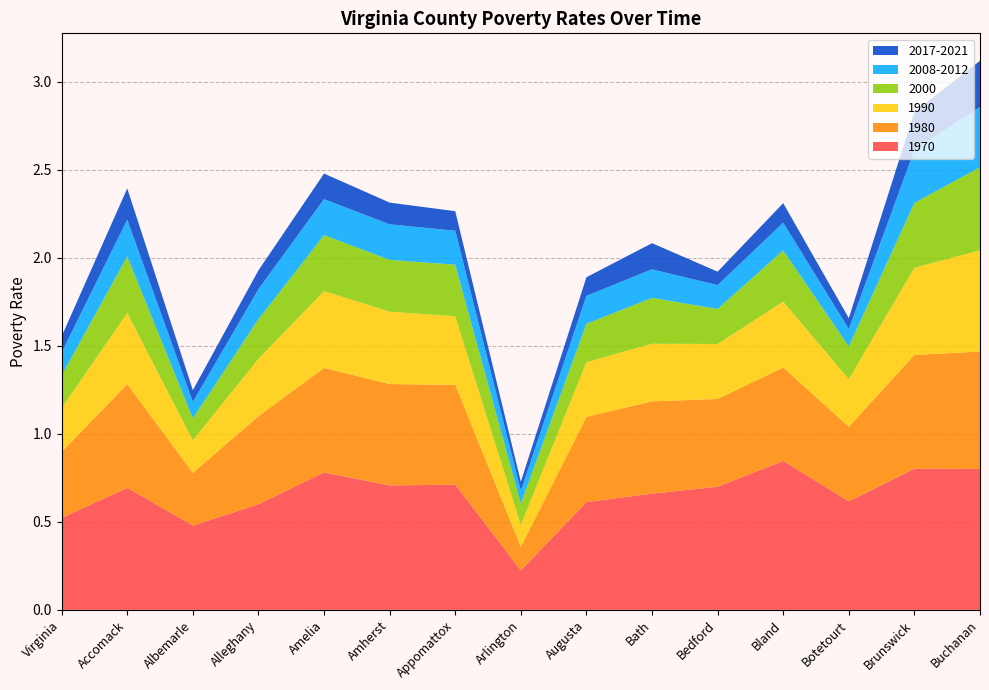

Reading right to left, transcribe all the data shown in this chart.

1970: 0.8	0.8	0.6	0.8	0.7	0.7	0.6	0.2	0.7	0.7	0.8	0.6	0.5	0.7	0.5
1980: 0.7	0.6	0.4	0.5	0.5	0.5	0.5	0.1	0.6	0.6	0.6	0.5	0.3	0.6	0.4
1990: 0.6	0.5	0.3	0.4	0.3	0.3	0.3	0.1	0.4	0.4	0.4	0.3	0.2	0.4	0.2
2000: 0.5	0.4	0.2	0.3	0.2	0.3	0.2	0.1	0.3	0.3	0.3	0.2	0.1	0.3	0.2
2008-2012: 0.3	0.3	0.1	0.2	0.1	0.2	0.2	0.1	0.2	0.2	0.2	0.2	0.1	0.2	0.1
2017-2021: 0.3	0.2	0.1	0.1	0.1	0.1	0.1	0.1	0.1	0.1	0.1	0.1	0.1	0.2	0.1